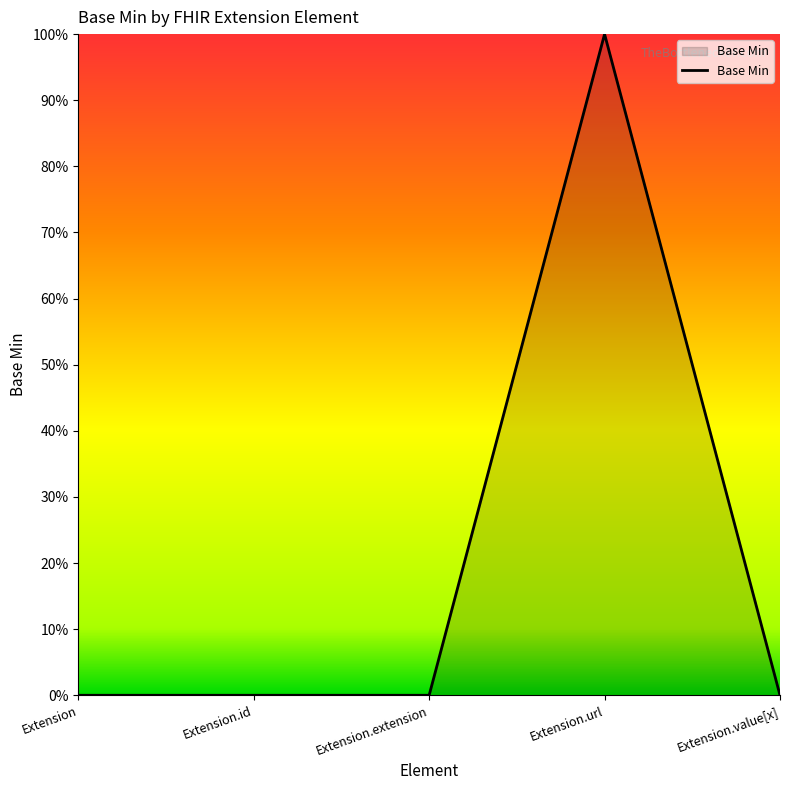

Does the chart have visible grid lines?

No